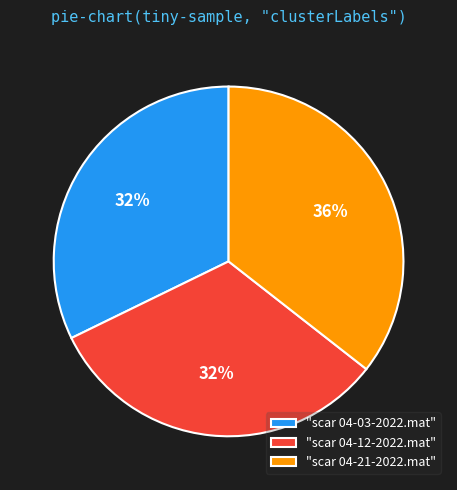

True or false: "scar 04-03-2022.mat" accounts for 32% of the total.

True